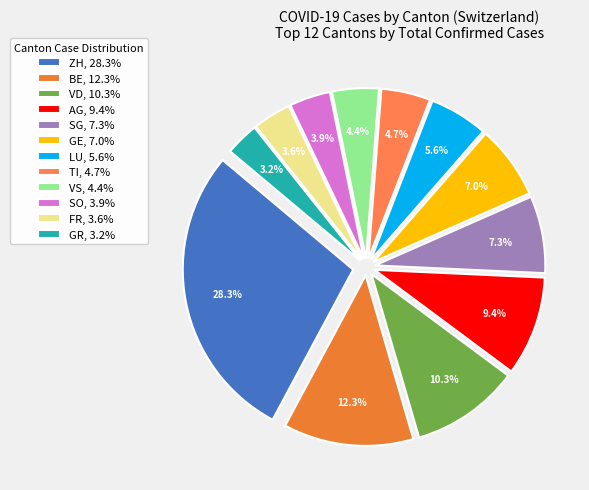

Does any single category account for the majority?

No